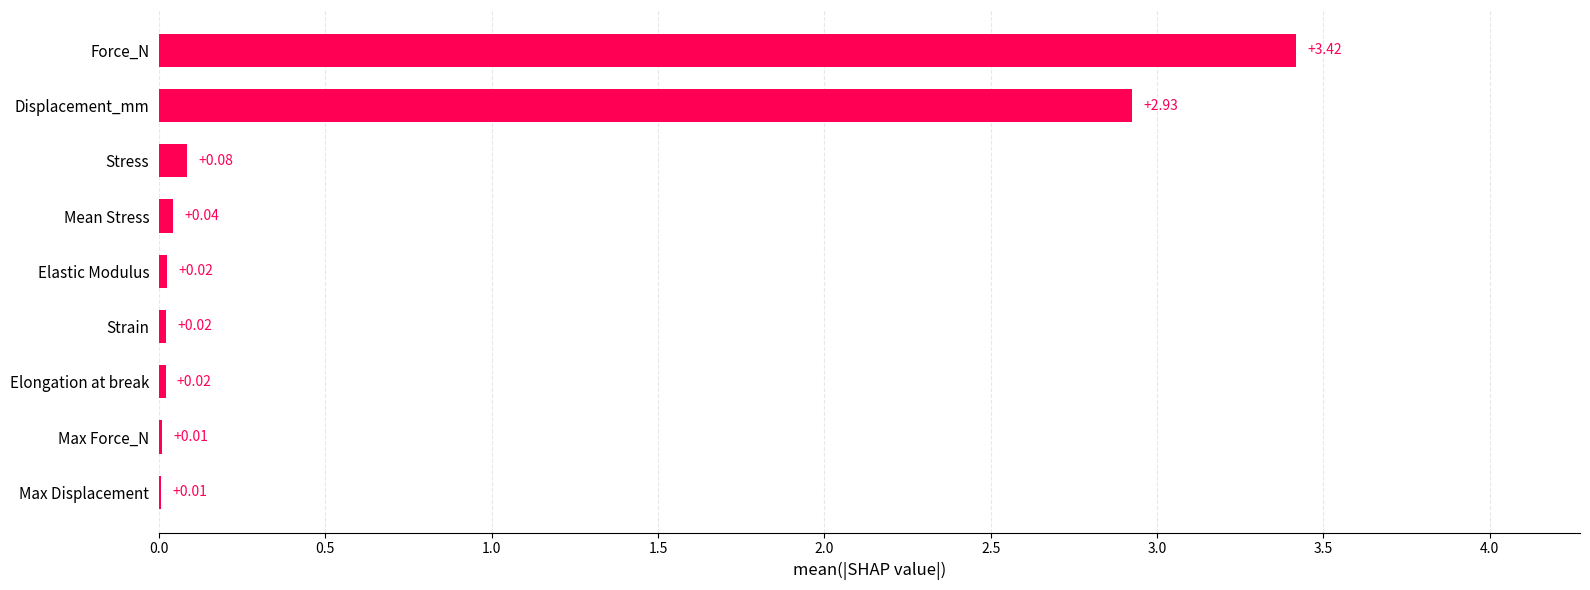

Are the bars horizontal?

Yes